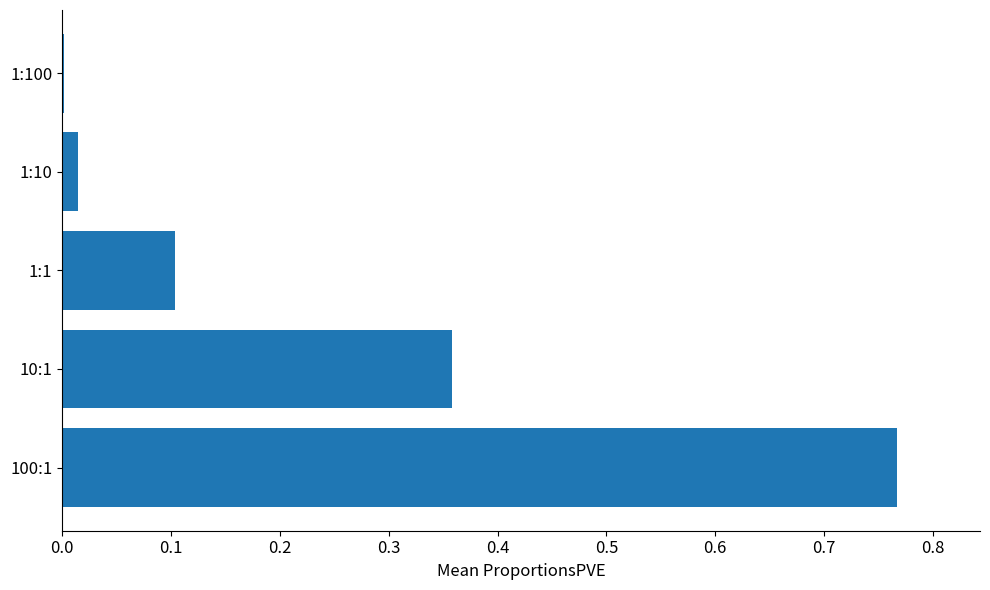

The chart shows a value of 0.0 at 1:100. True or false?

True